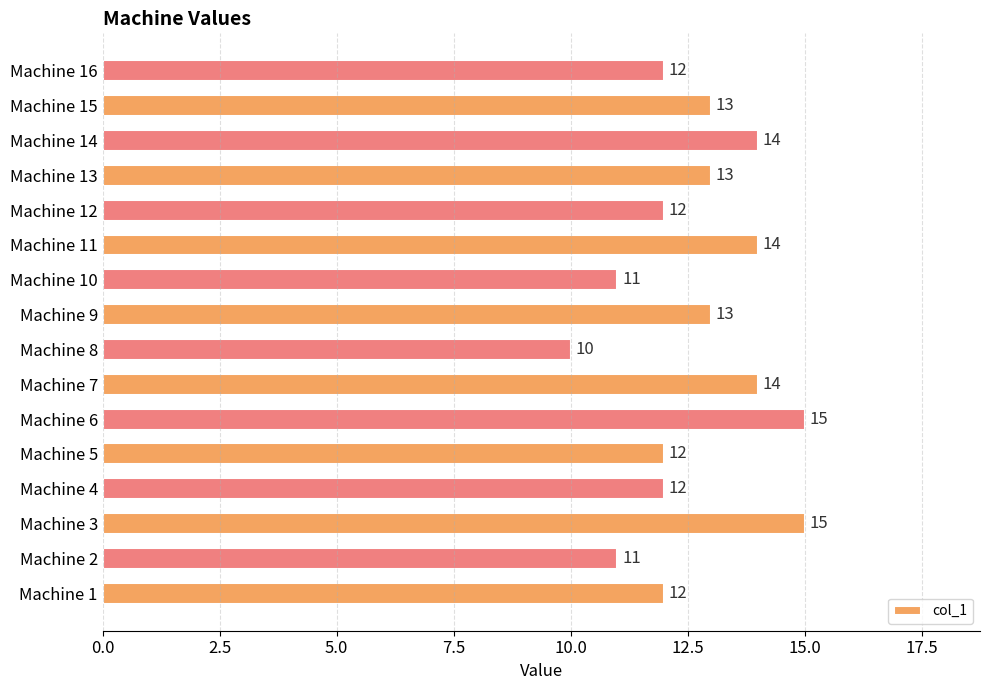

True or false: the data shows 11 at Machine 10.

True